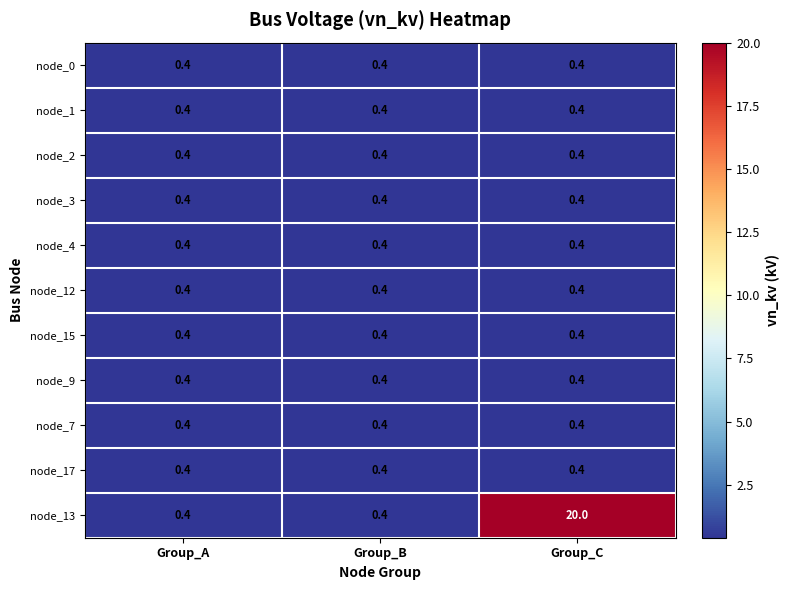

What is the minimum value shown in the chart?

0.4